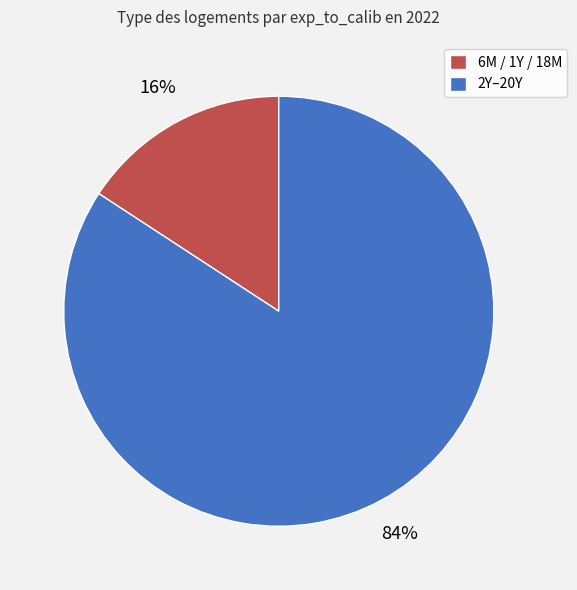

Is it true that 6M / 1Y / 18M is 24% of the pie?

False